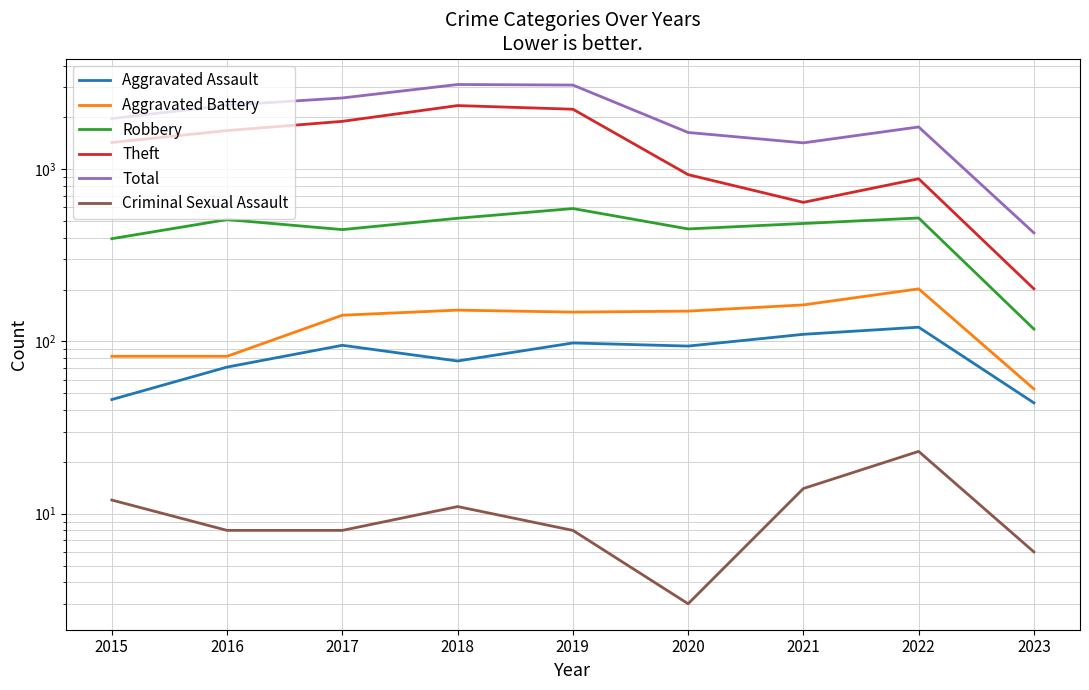

What is the average value of the Aggravated Assault series?

84